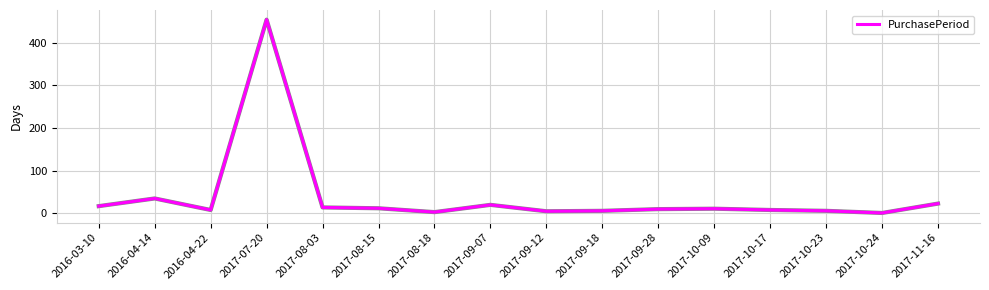

What is the sum of the values at 2017-09-07 and 2017-10-09?

31